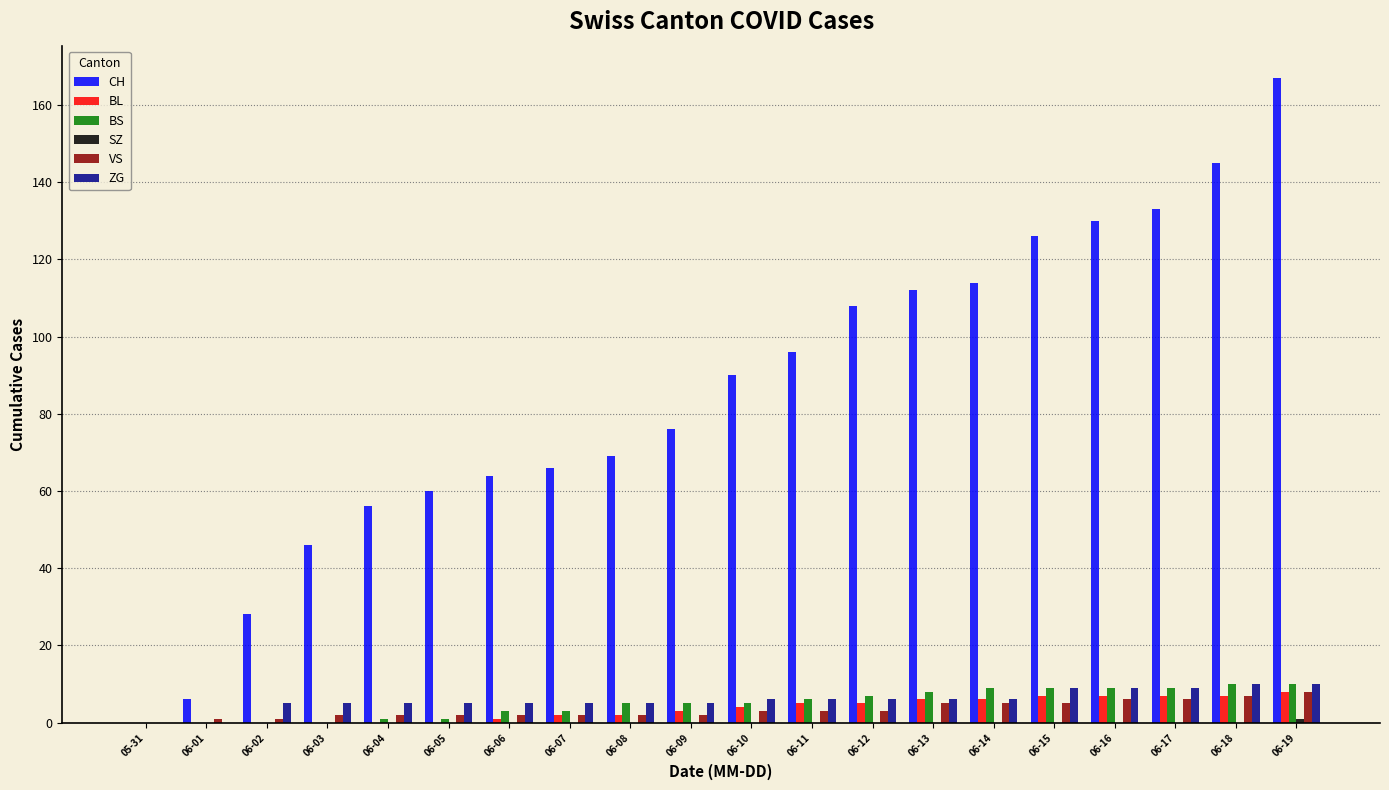

What is the maximum value shown in the chart?

167